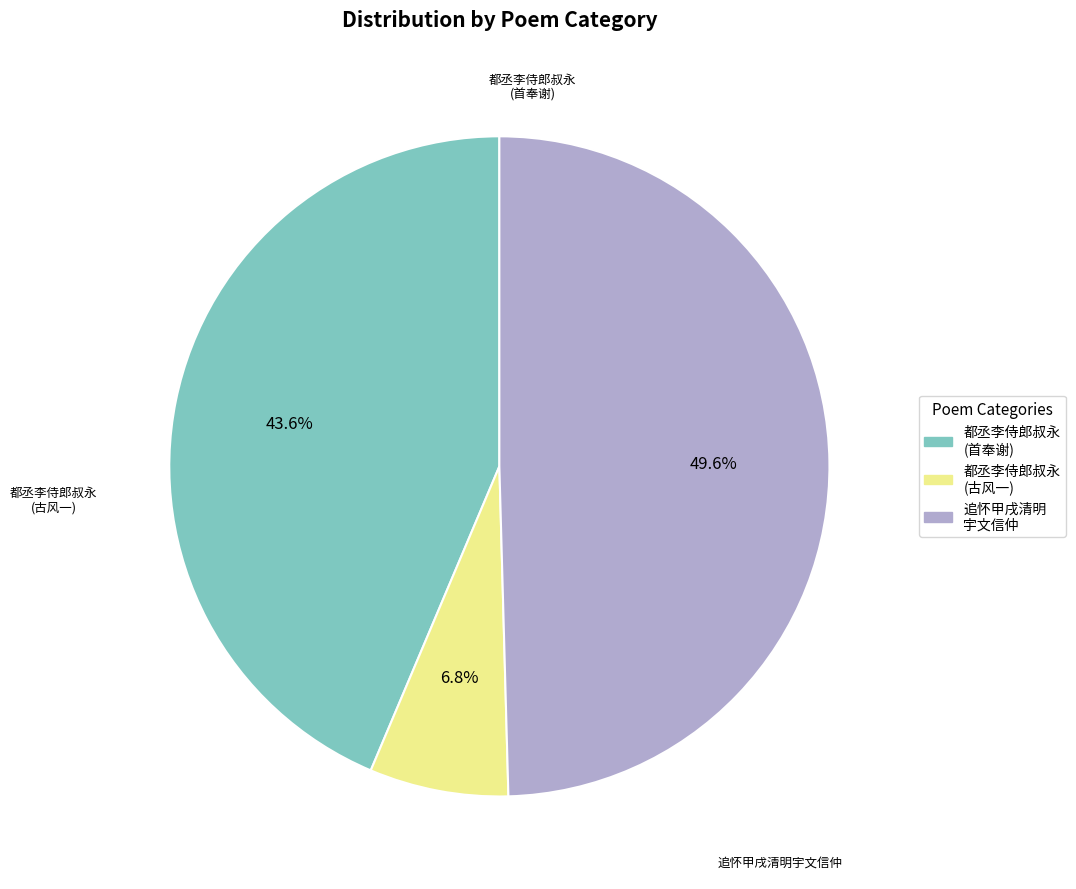

Is there a majority slice in this chart?

No